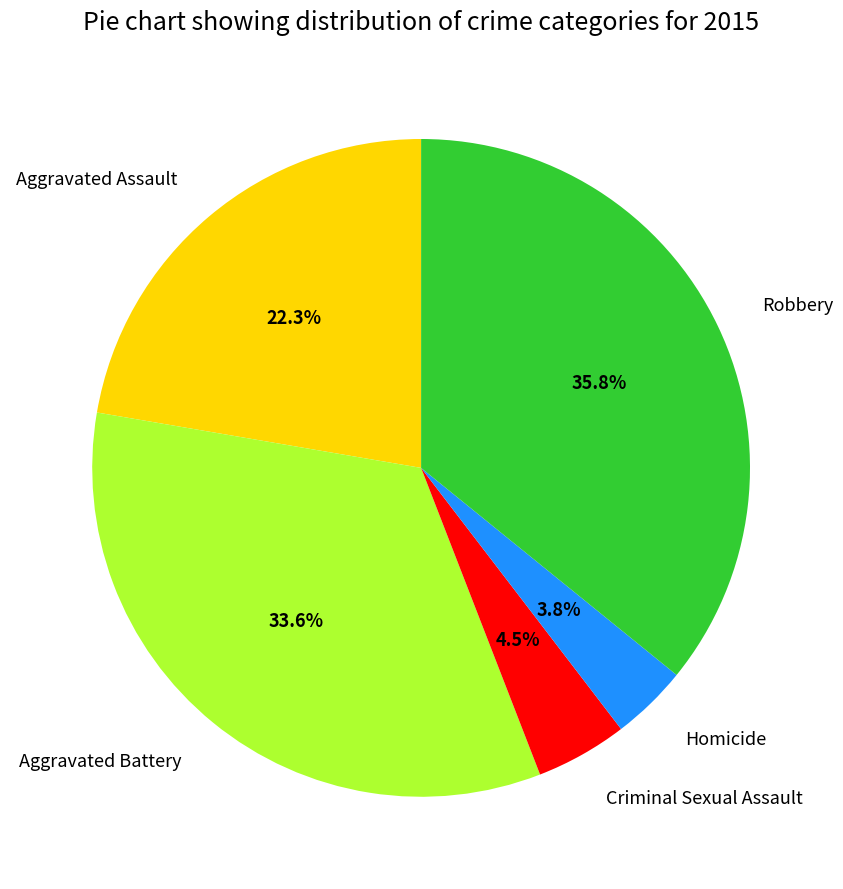

How many slices are in this pie chart?

5